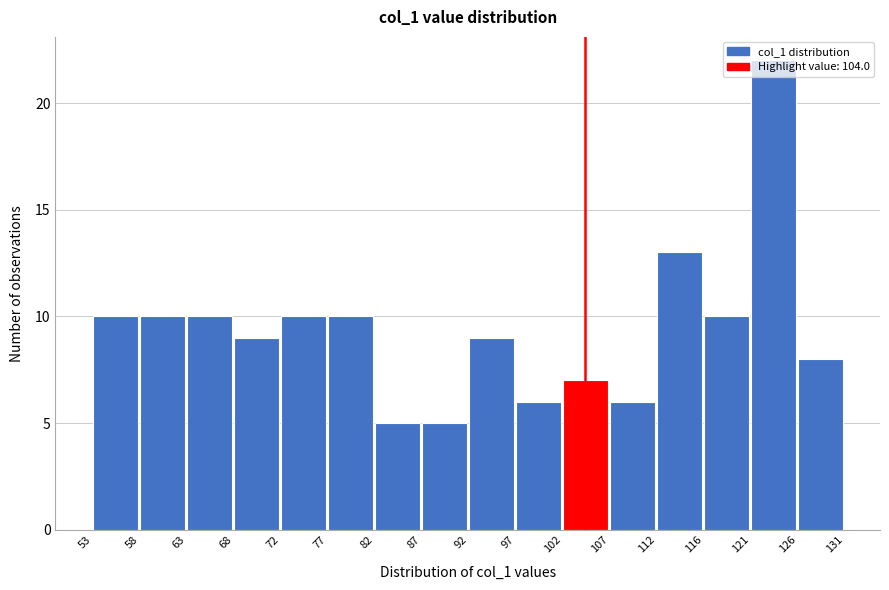

What is the height of the bar covering 126 to 131 on the x-axis? The values are not printed on the chart, so give them approximately, as read against the axis.

8